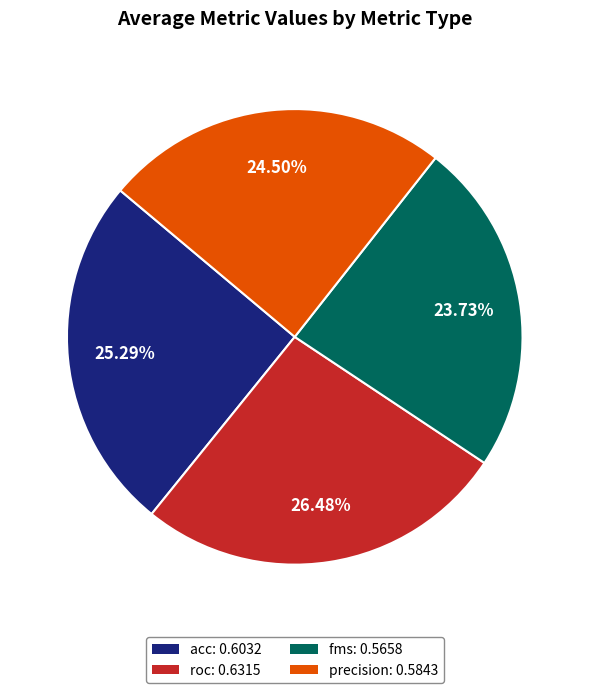

Between fms and precision, which is larger?

precision